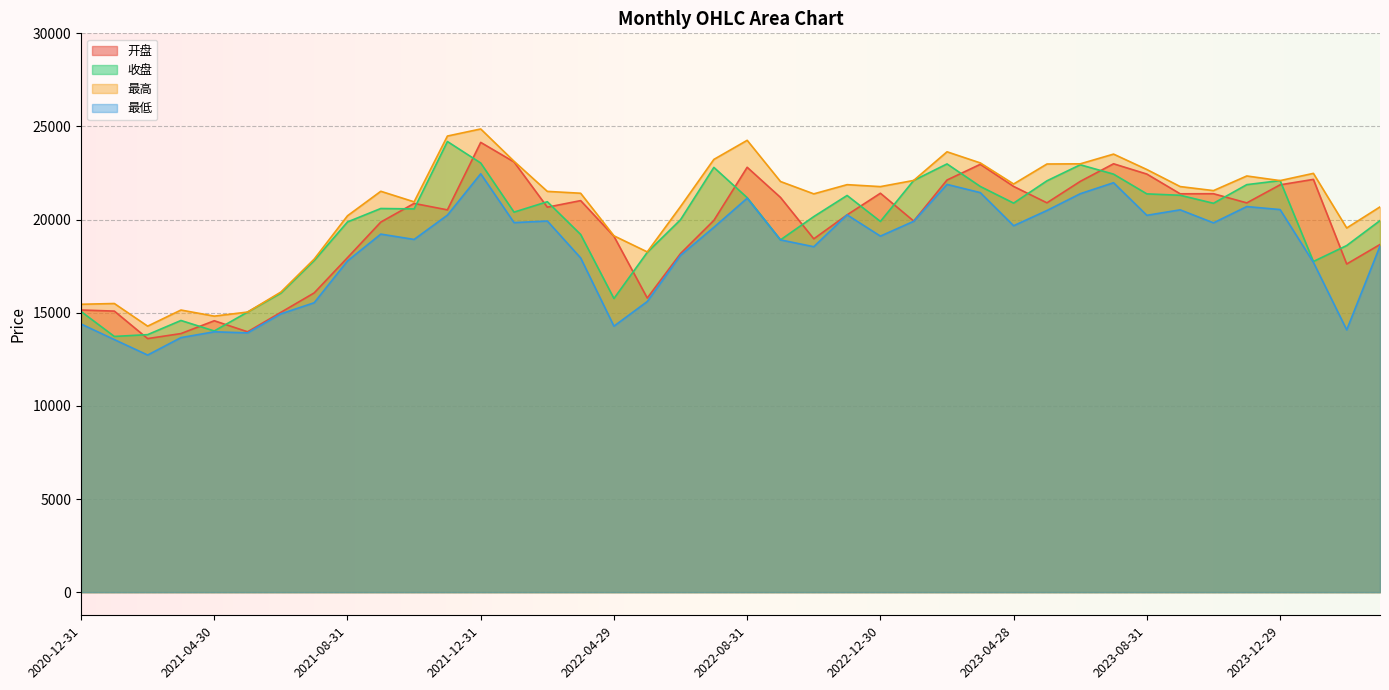

Which category has the highest value across all series?

2021-12-31